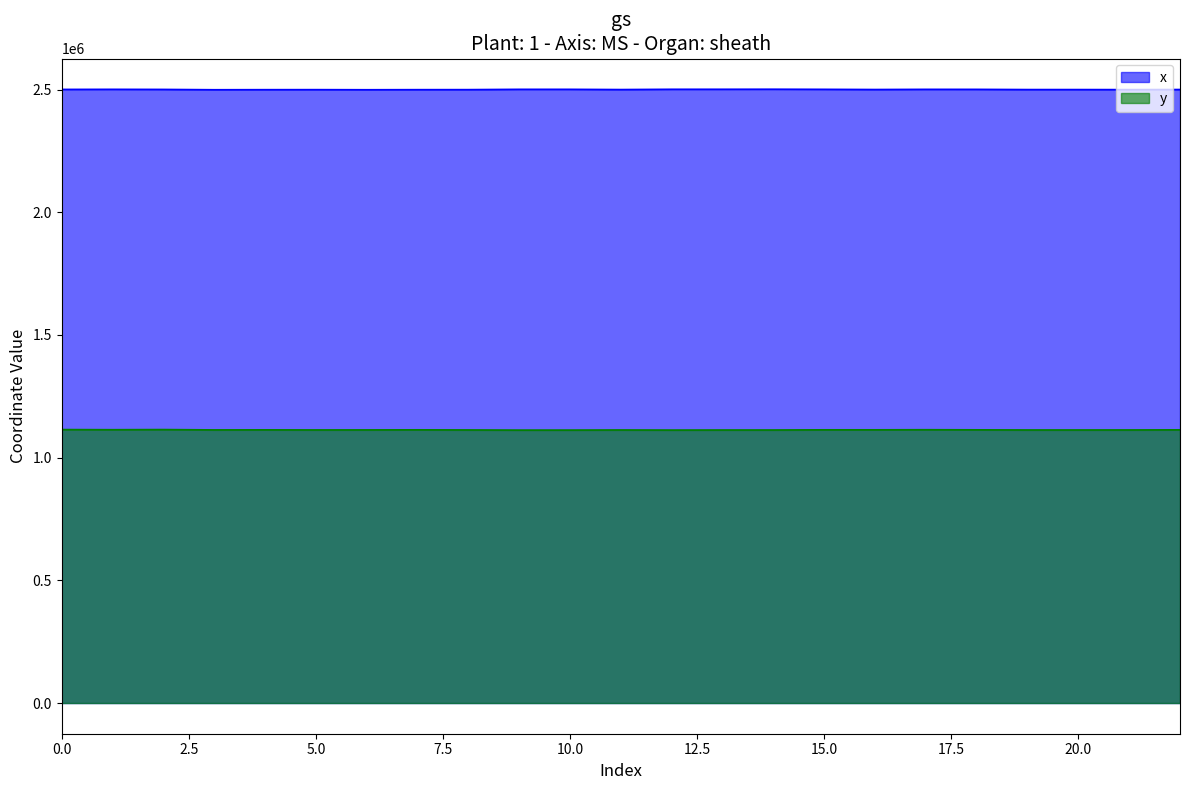

What is the minimum value shown in the chart?

1112421.7